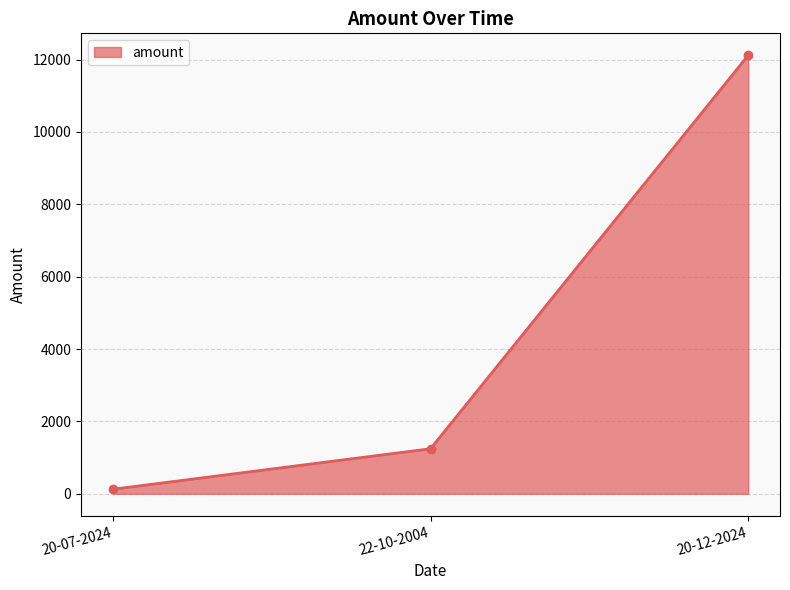

Reading left to right, extract all data points from this chart.

125.7	1245.0	12121.0